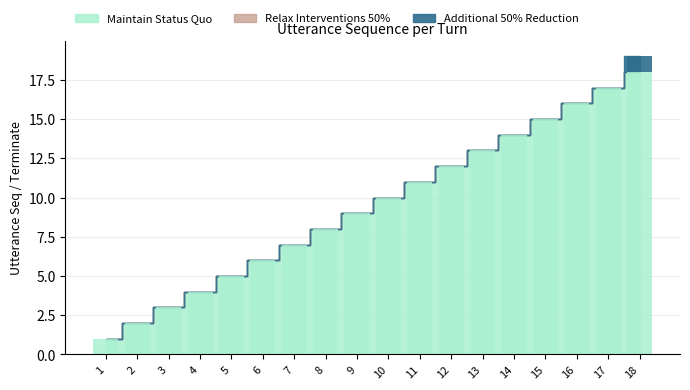

List the series in order of their overall mean, lowest first.

Additional 50% Reduction, Maintain Status Quo